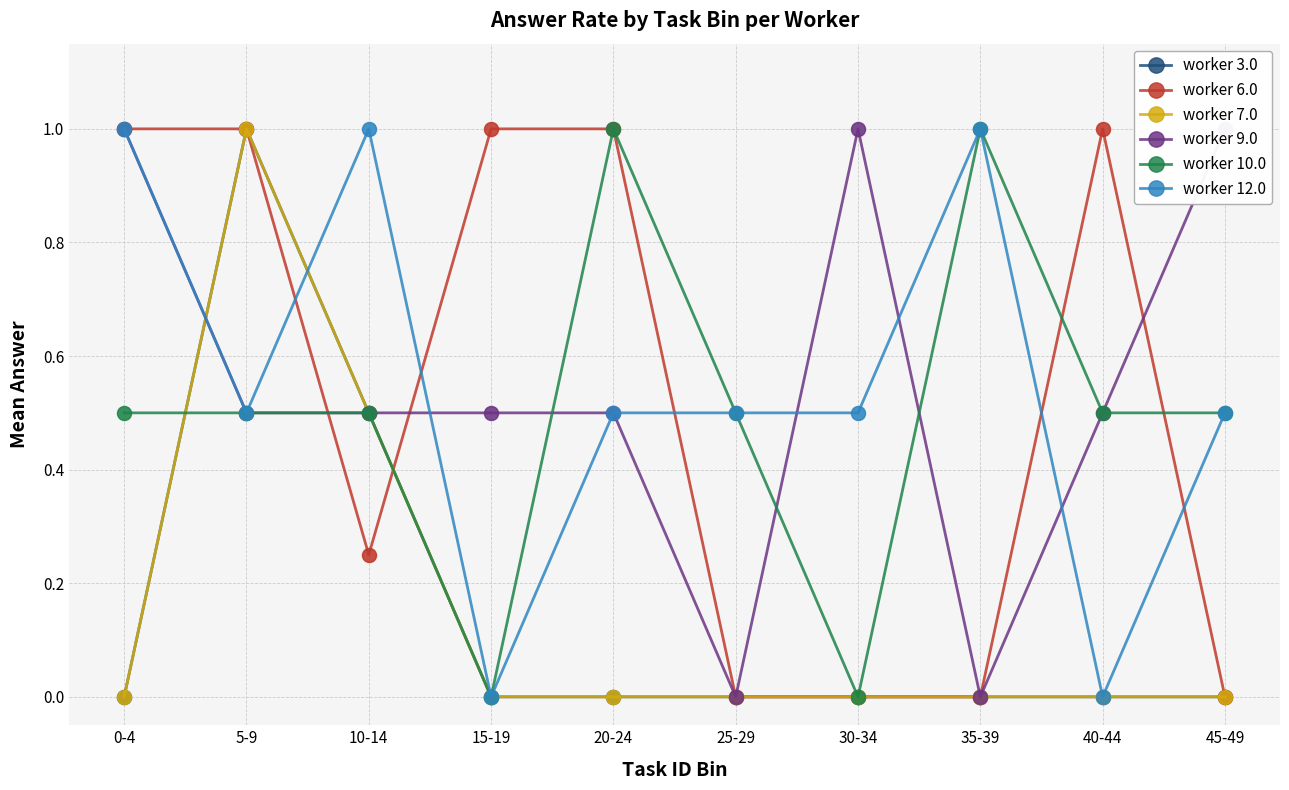

What is the total value across all series at 15-19?

1.5